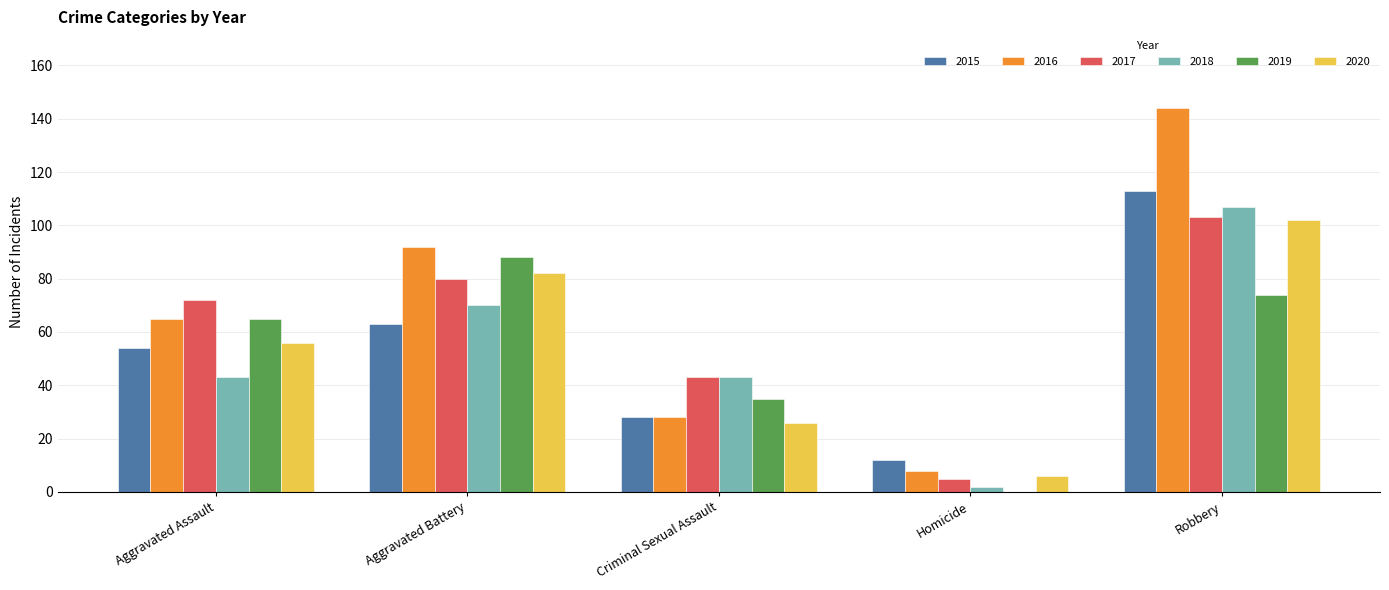

Which series has the largest range (max minus min)?

2016